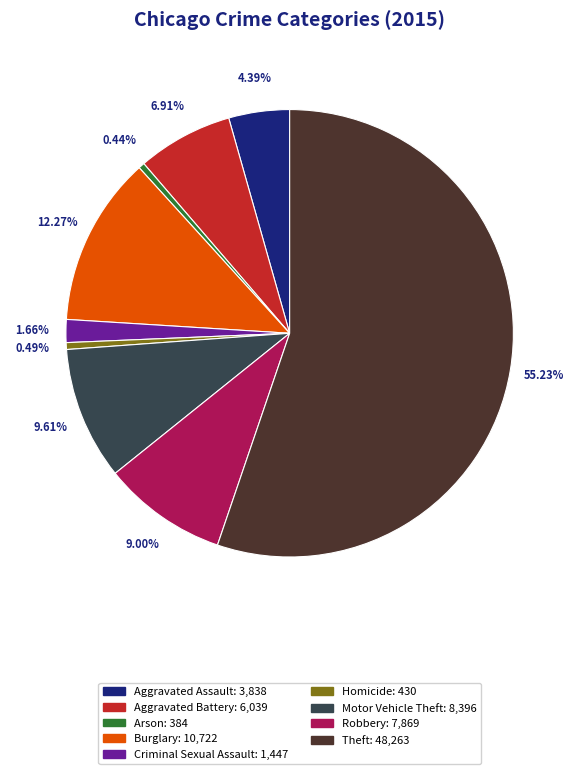

Does any single category account for the majority?

Yes